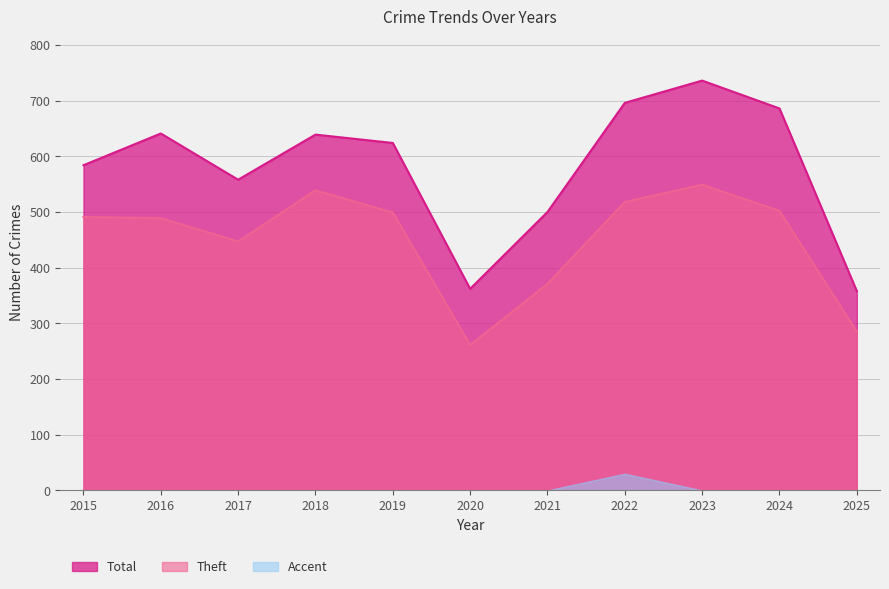

At which category is the sum across all series the highest?

2023